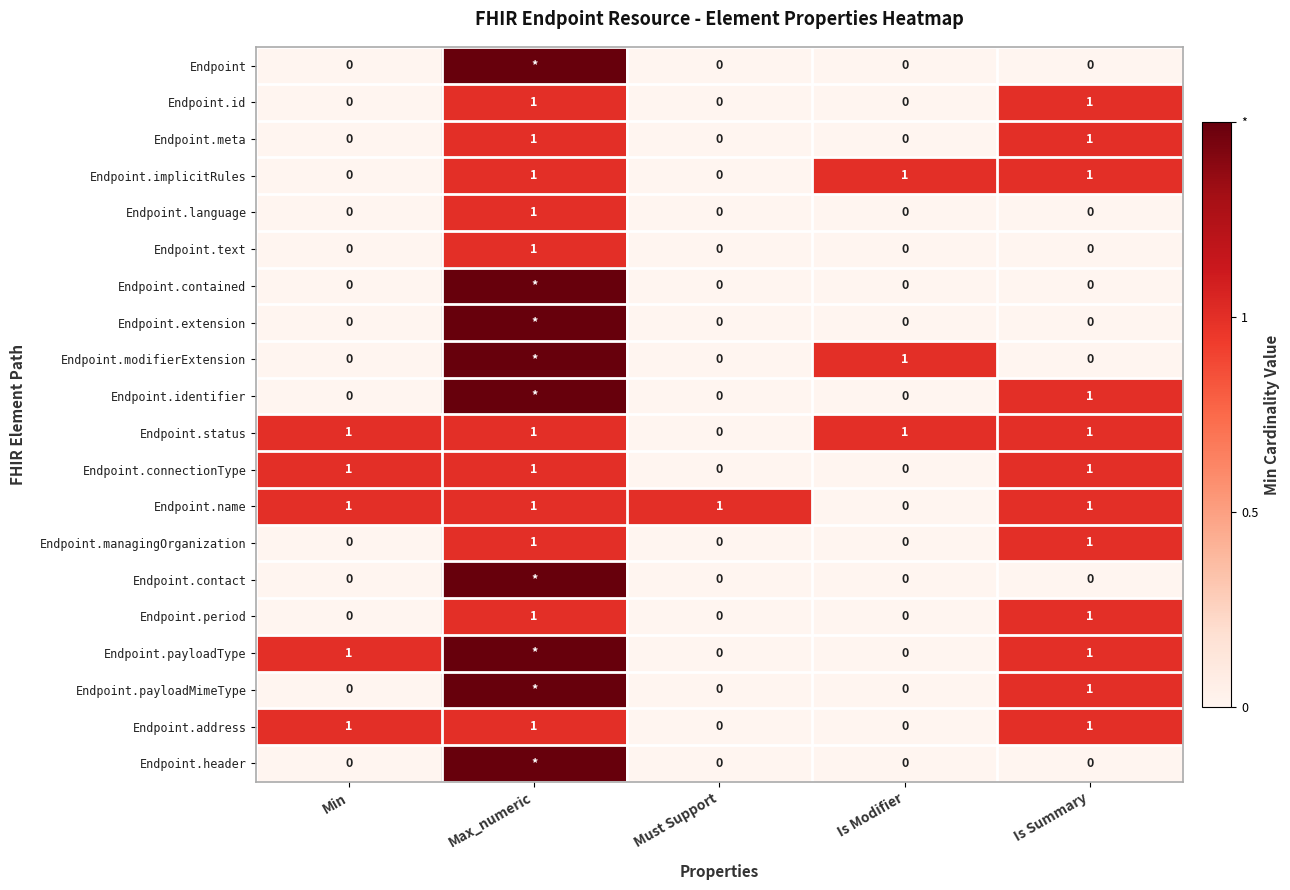

At how many categories does at least one series exceed 1?

1